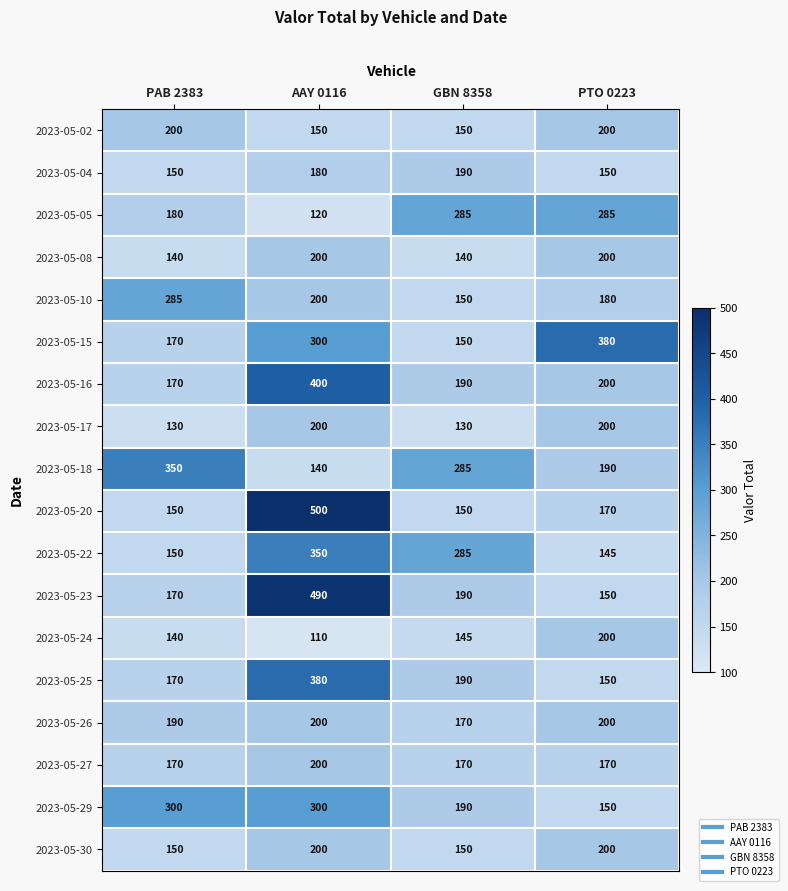

At which label does 2023-05-22 reach its peak?

AAY 0116